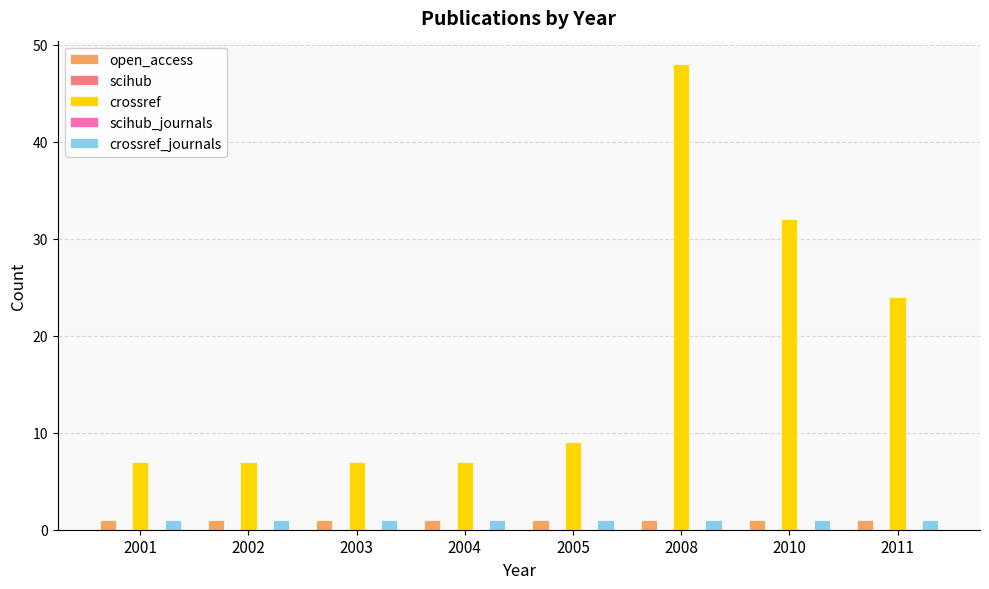

Count the number of data series in this chart.

5